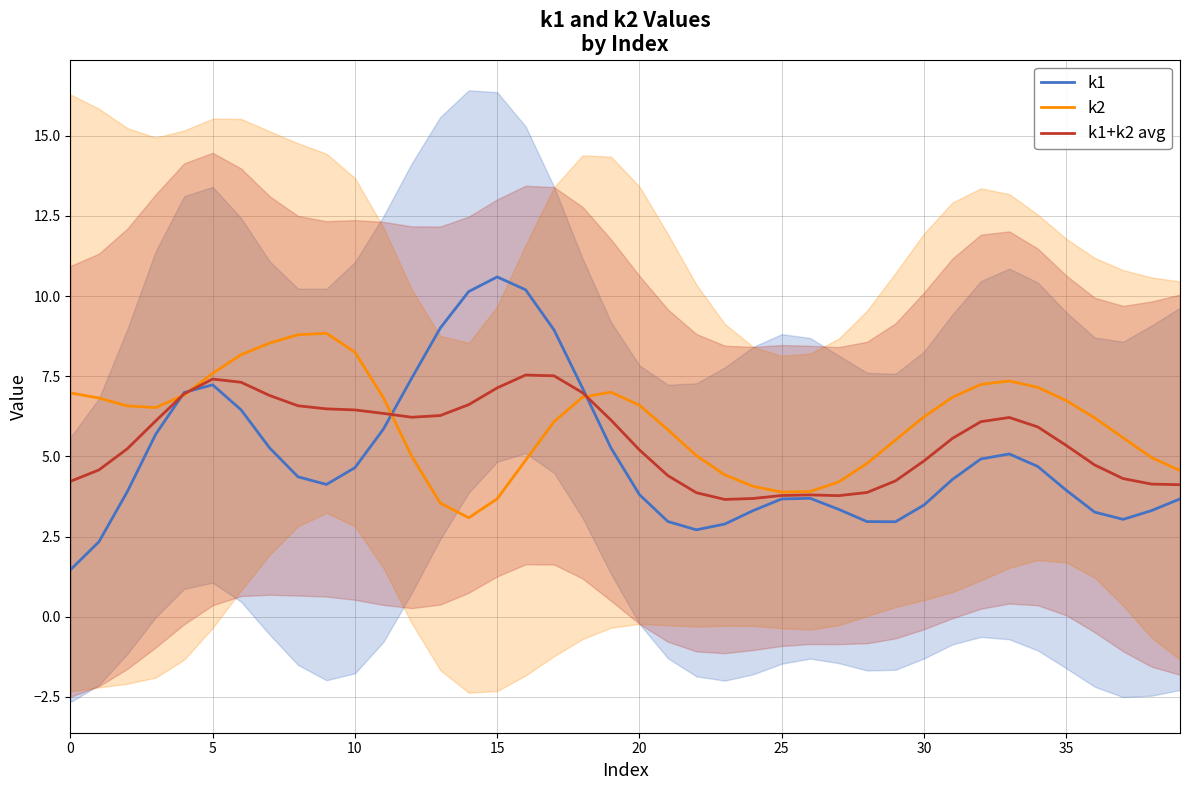

What is the difference between the maximum and minimum values in the k1+k2 avg series?

3.9